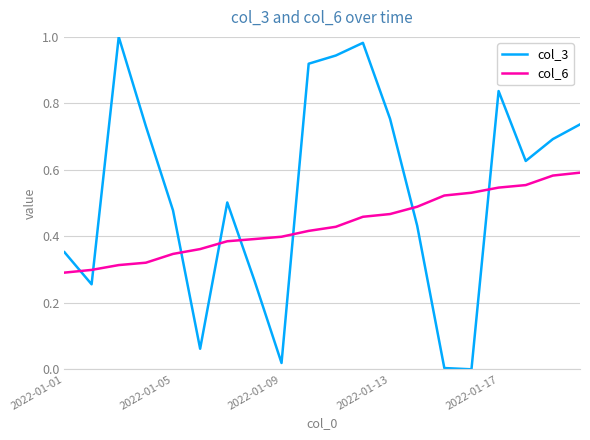

Which series has the widest spread of values?

col_3